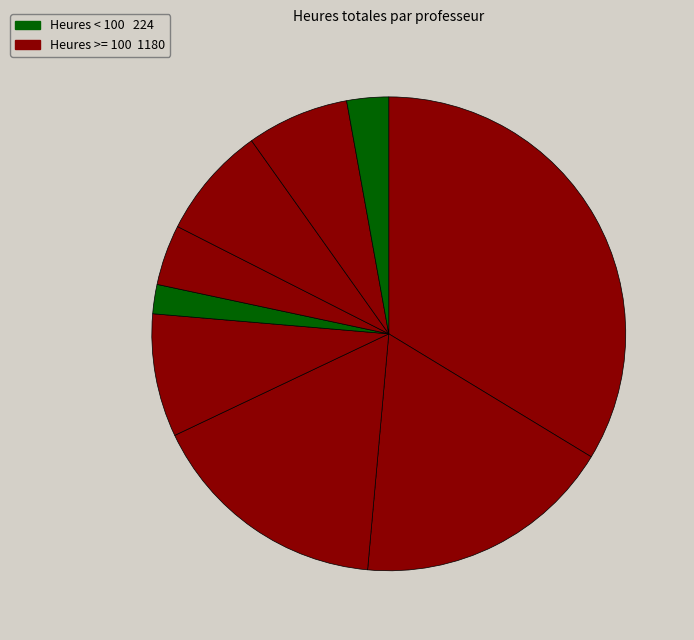

Does any single category account for the majority?

No